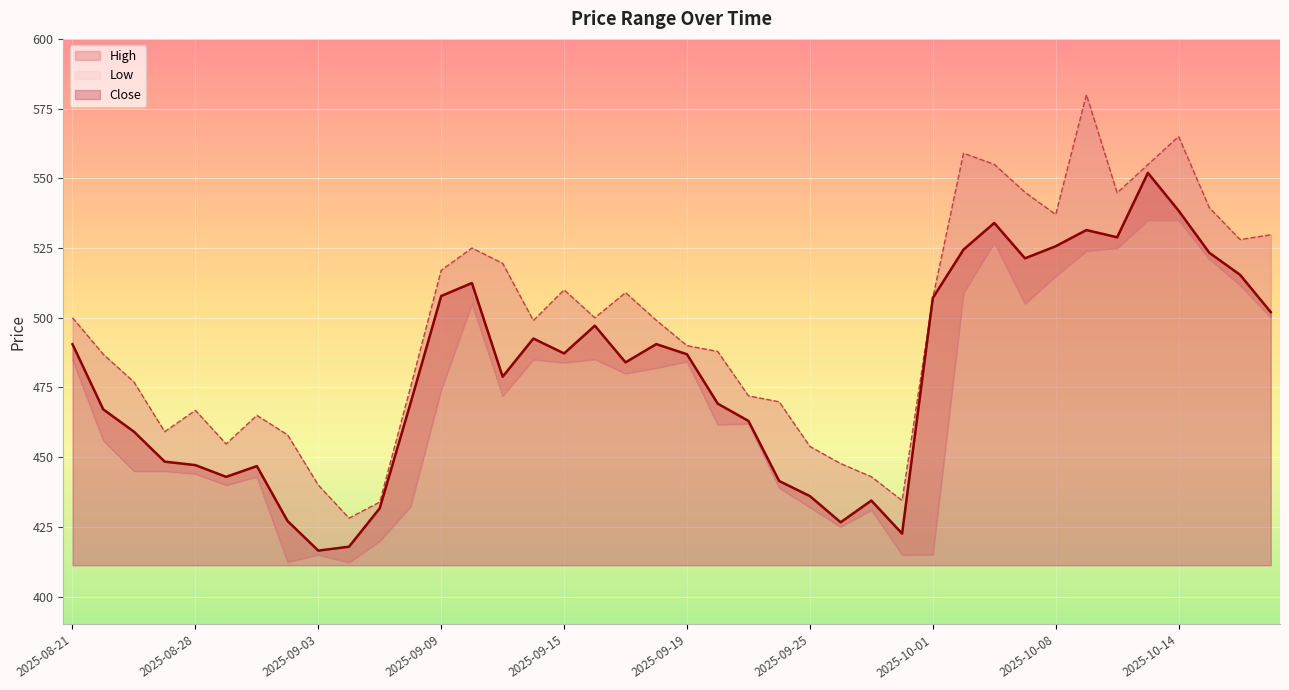

List the series in order of their peak value, lowest first.

Low, Close, High